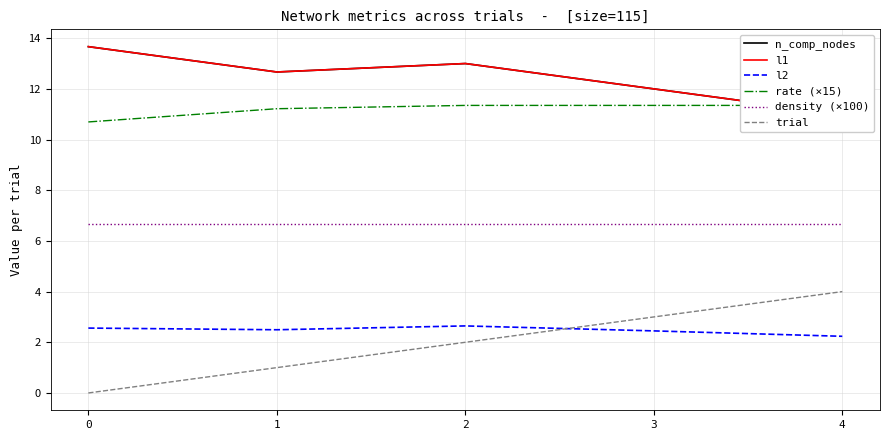

At how many categories does at least one series exceed 2?

5